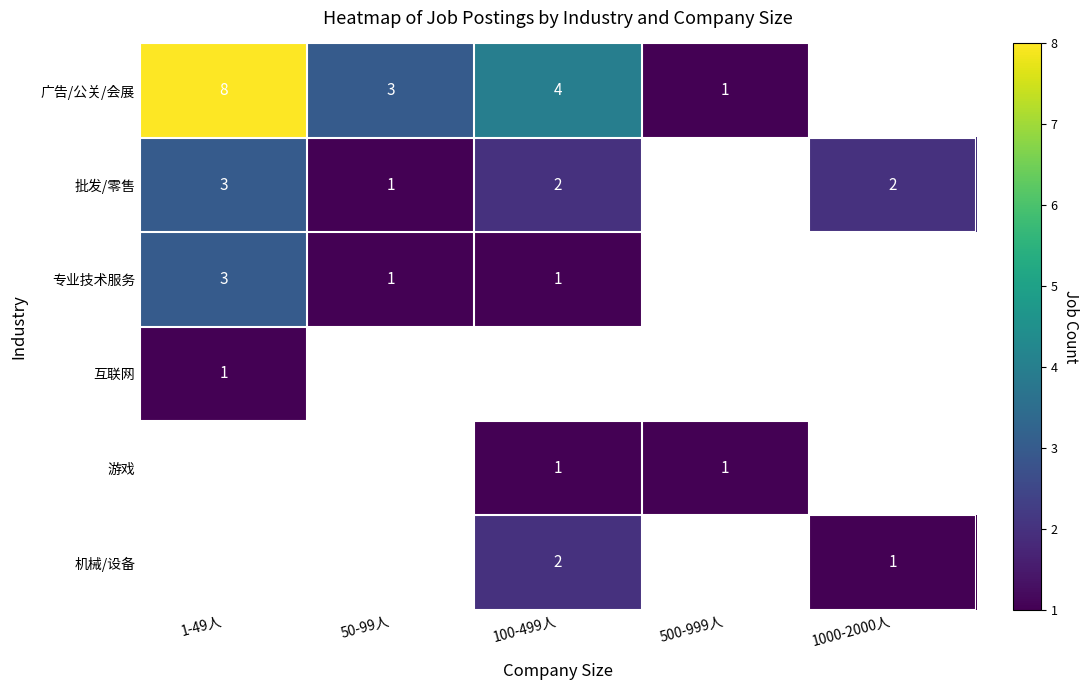

The 广告/公关/会展 series shows 4 at 1-49人. True or false?

False